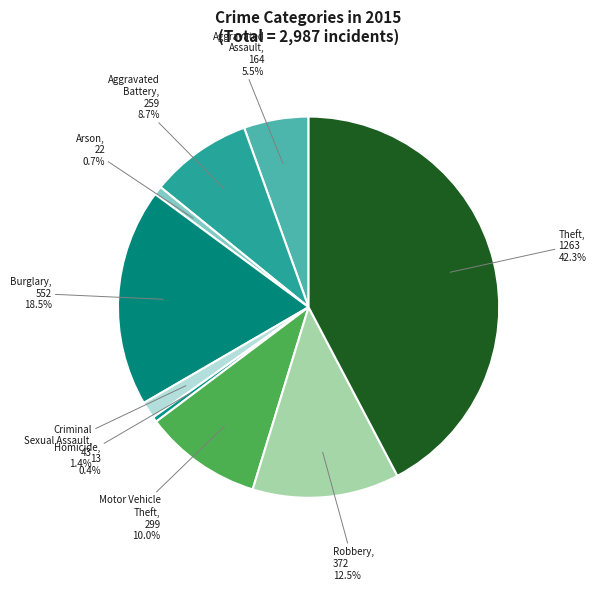

Approximately how many times larger is the value at Aggravated Battery compared to Aggravated Assault?

1.6